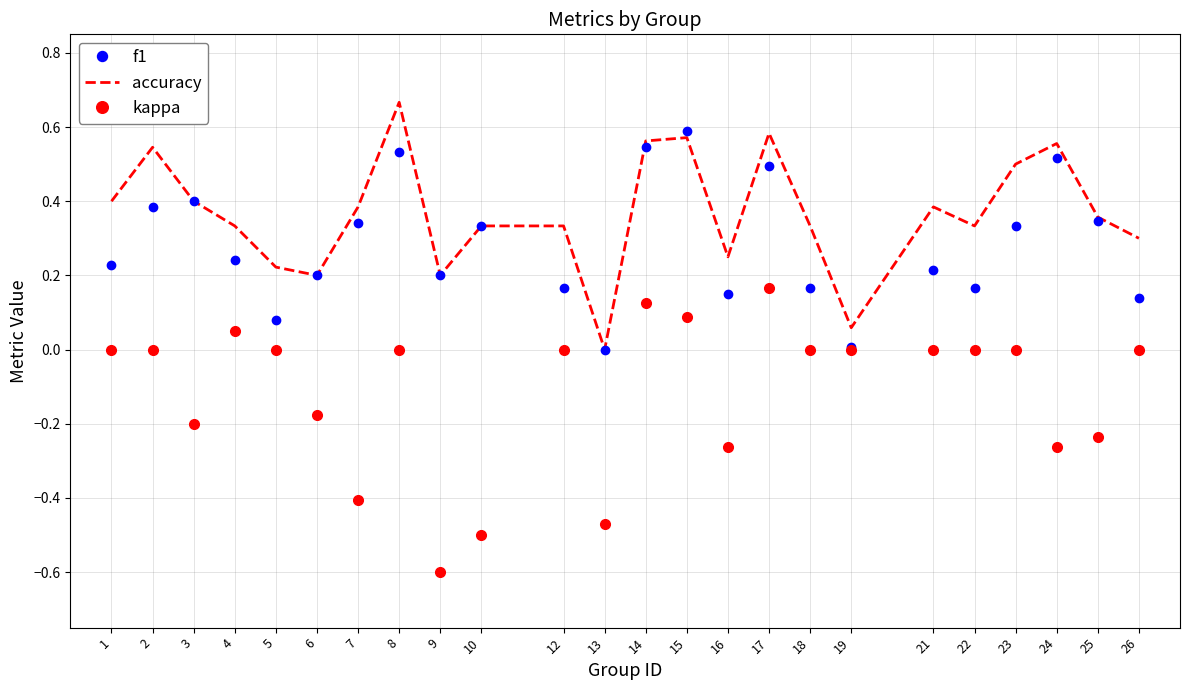

Count the number of data series in this chart.

3